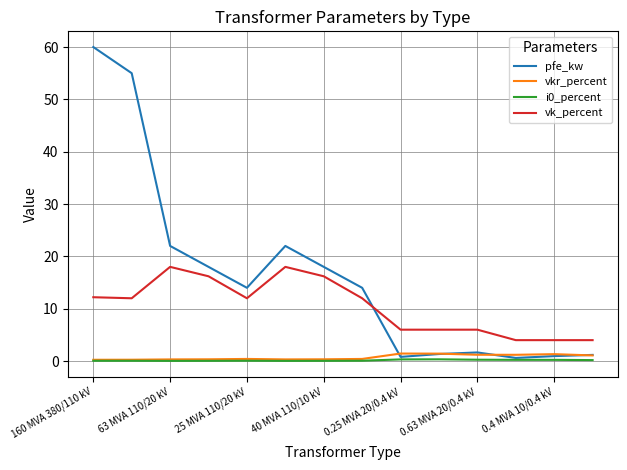

How many lines are shown in the chart?

4